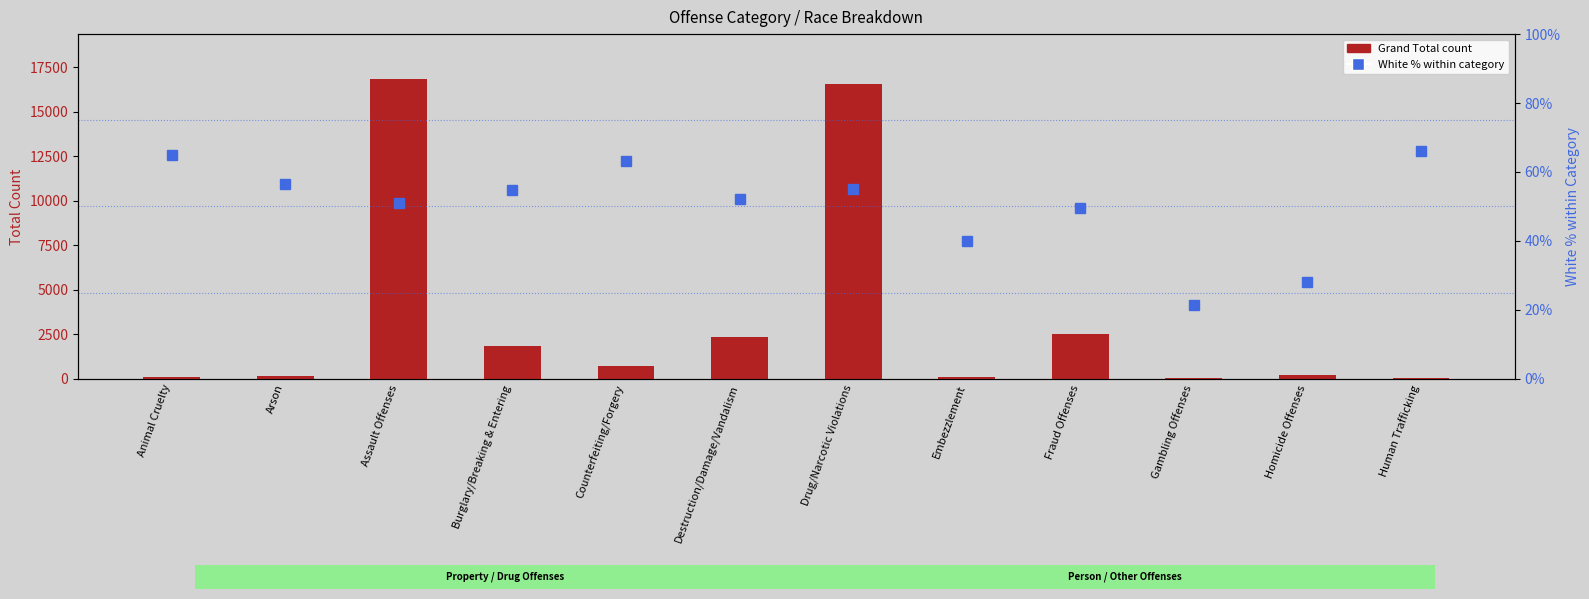

Which has a higher value, Homicide Offenses or Fraud Offenses?

Fraud Offenses